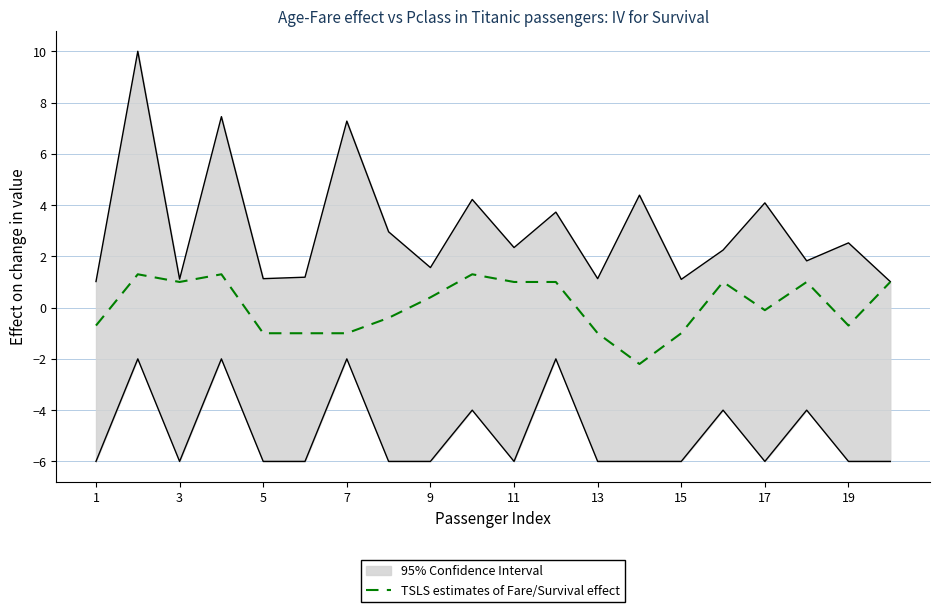

What is the lowest value of the TSLS estimates of Fare/Survival effect series?

-2.2